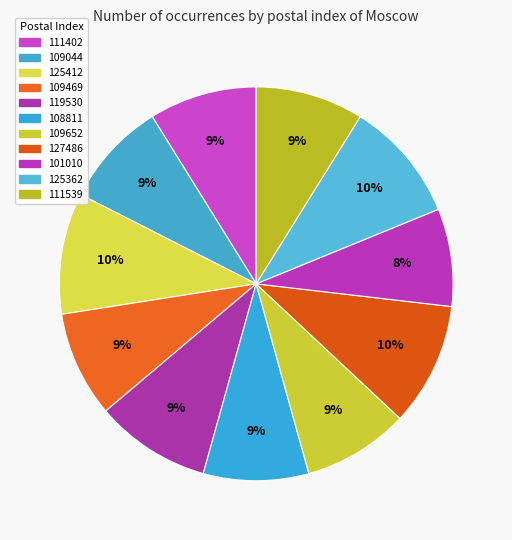

Count the number of slices in the pie.

11